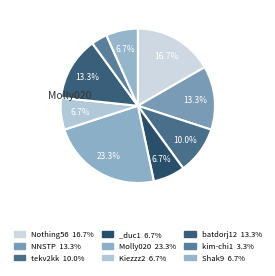

Count the number of slices in the pie.

9